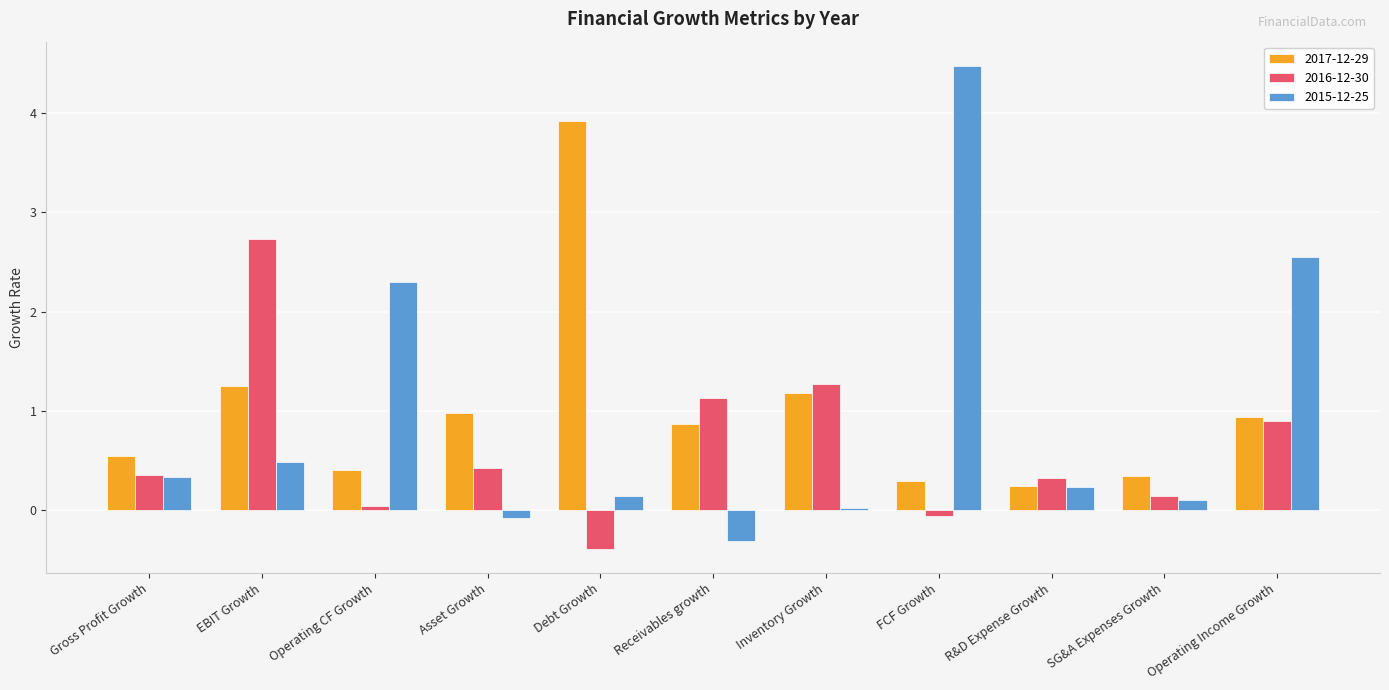

What is the sum of all 2016-12-30 values?

6.8